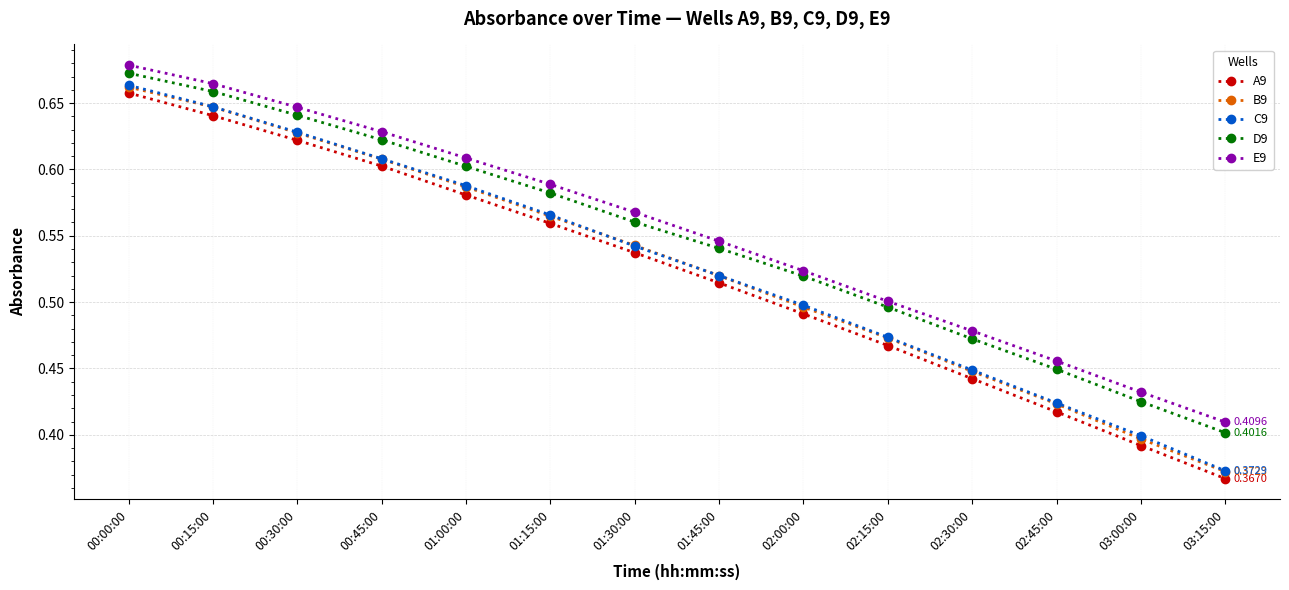

The C9 series shows 0.8 at 02:30:00. True or false?

False